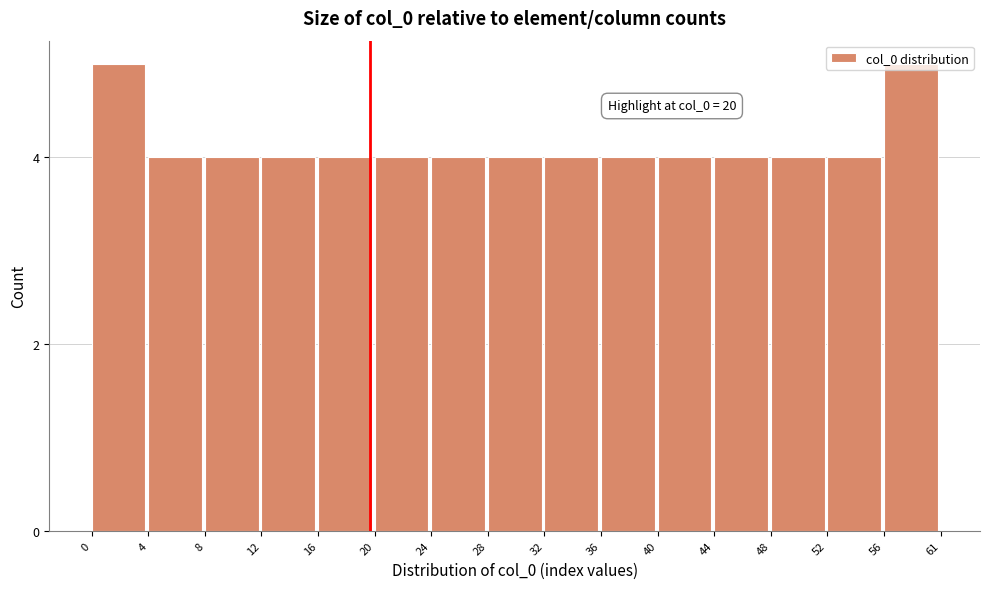

Approximately how many times larger is the value at 36 compared to 8?

1.0